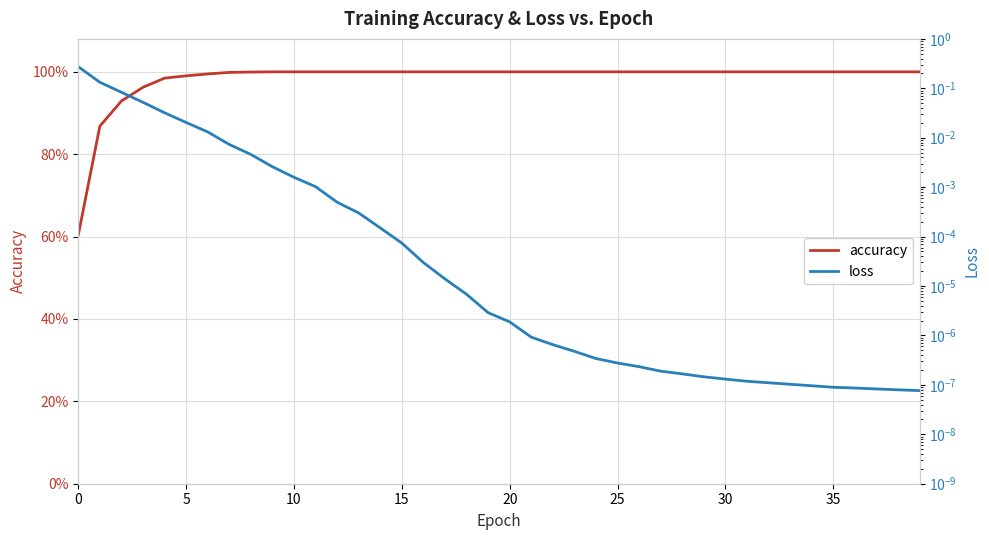

What are all the series names shown in the legend?

accuracy, loss